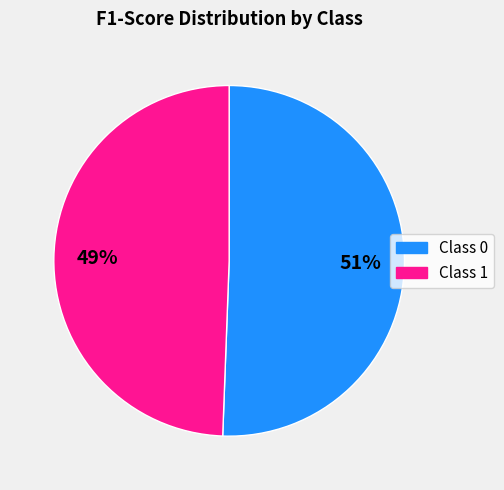

To the nearest percent, what is the combined percentage of Class 0 and Class 1?

100%